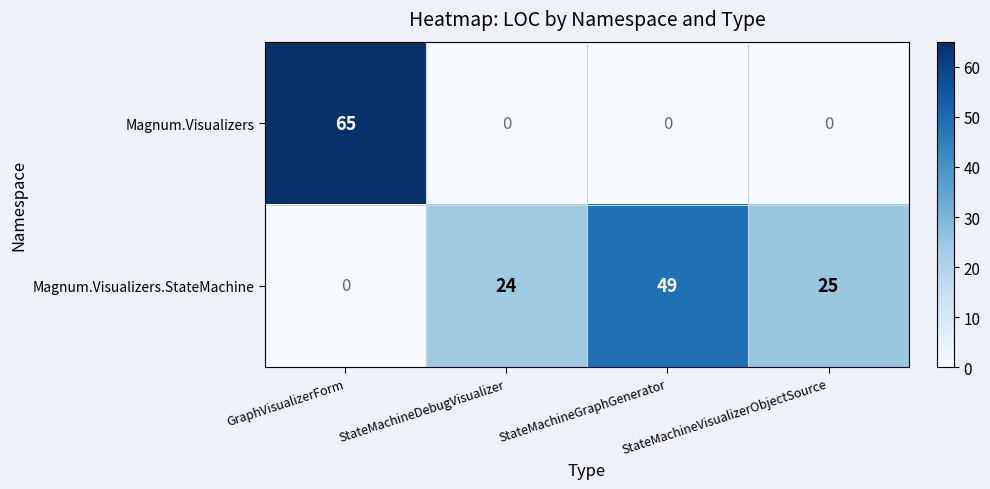

What is the sum of all Magnum.Visualizers values?

65